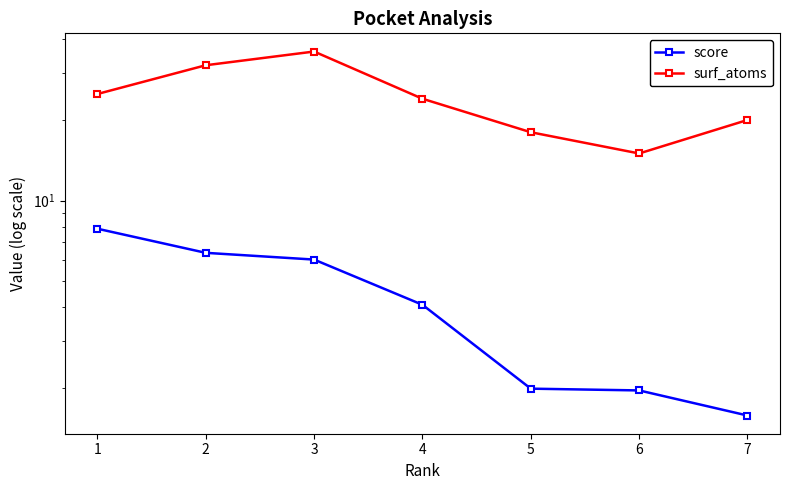

Count the number of categories in the chart.

7